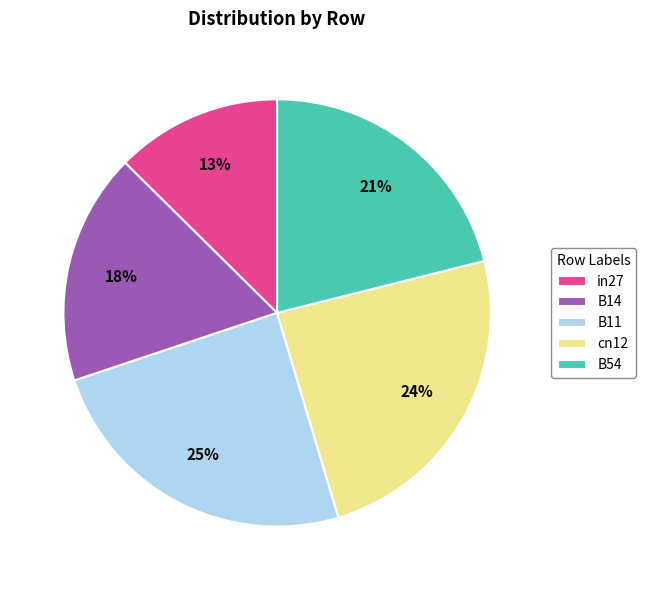

How many segments does this pie chart have?

5